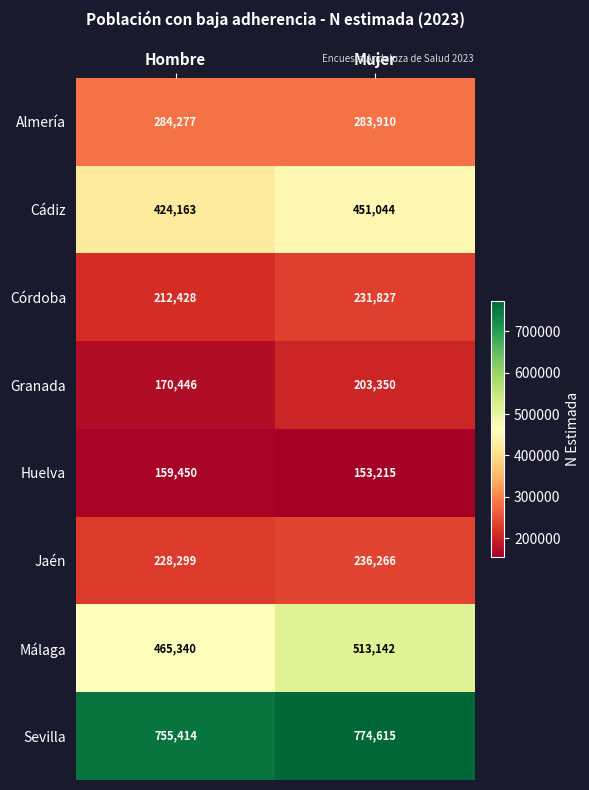

At Hombre, list the series in order from largest to smallest.

Sevilla, Málaga, Cádiz, Almería, Jaén, Córdoba, Granada, Huelva